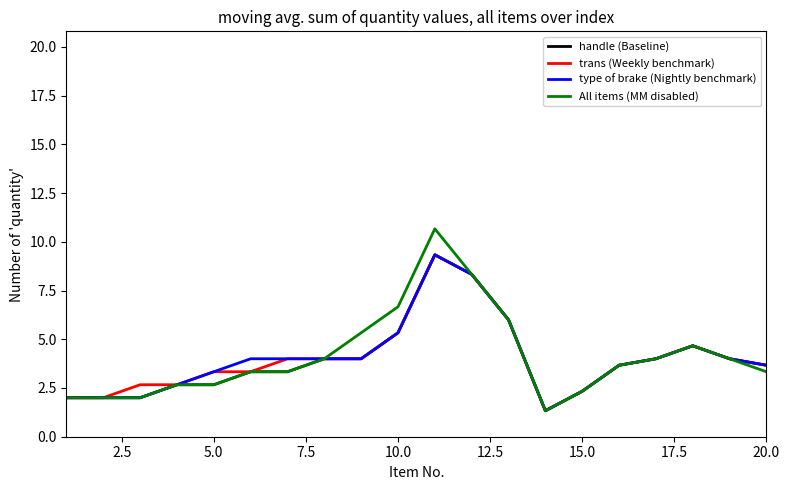

What is the lowest value of the All items (MM disabled) series?

1.3